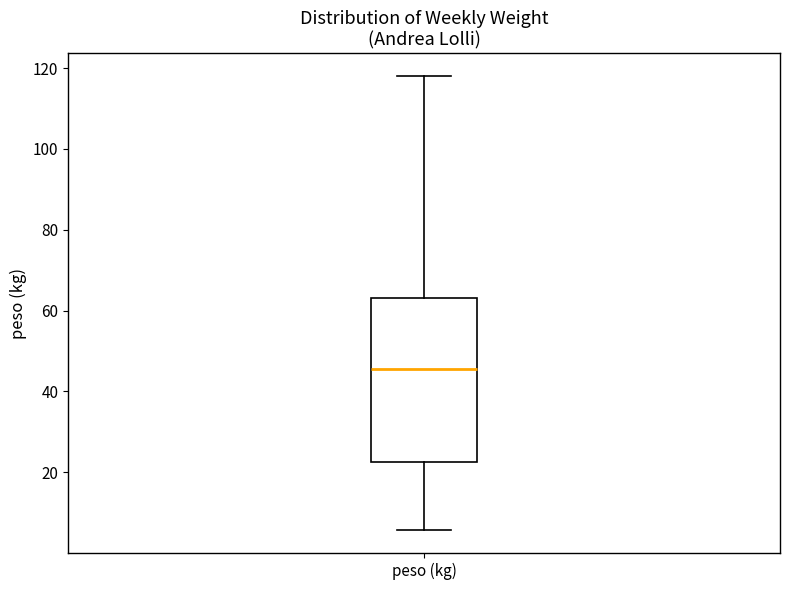

Transcribe this box plot: give where the median line is, the range the box spans, and where the two whiskers end, as read against the y-axis. The values are not printed on the chart, so give them approximately, as read against the axis.

median 46, box 22 to 64, whiskers 6 to 118